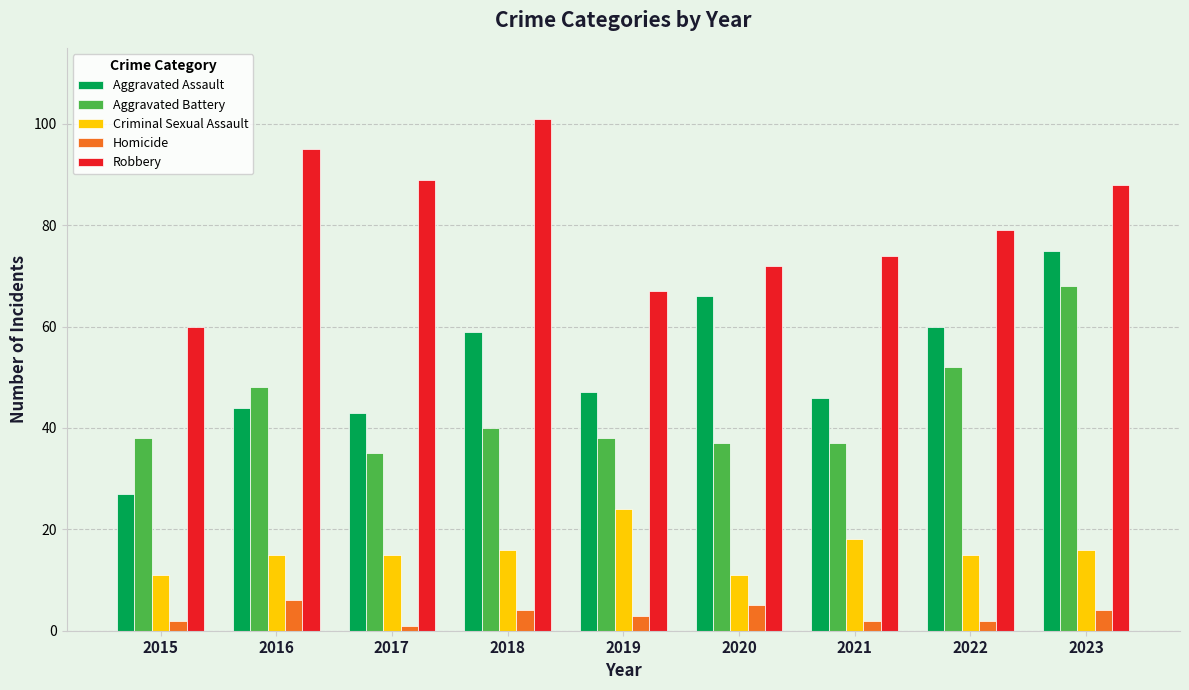

What is the total value across all series at 2020?

191